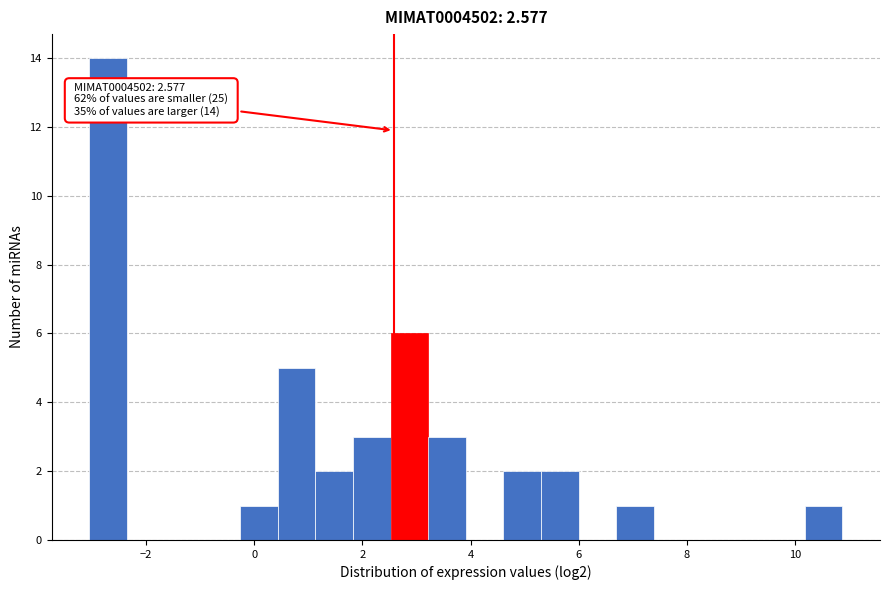

Read against the x-axis, roughly where is the centre of the tallest bar?

-2.8